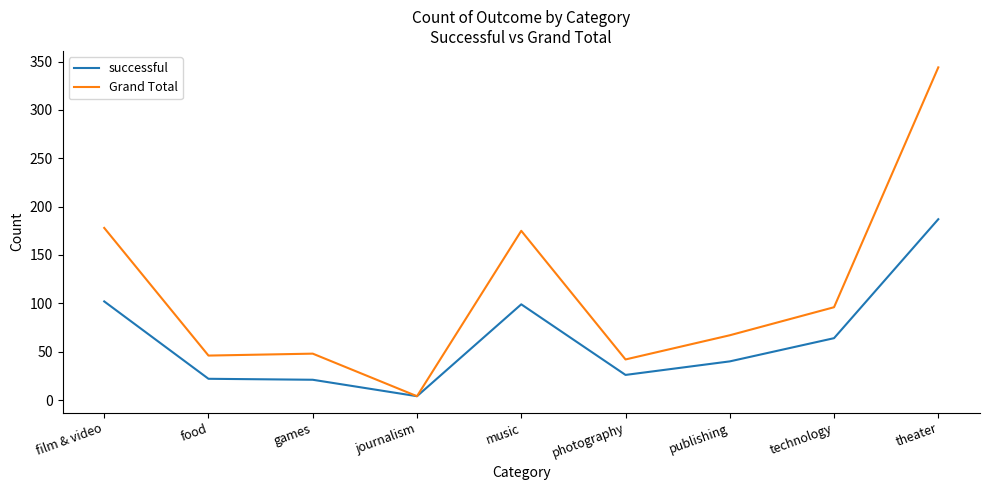

Which label corresponds to the largest value in the chart?

theater